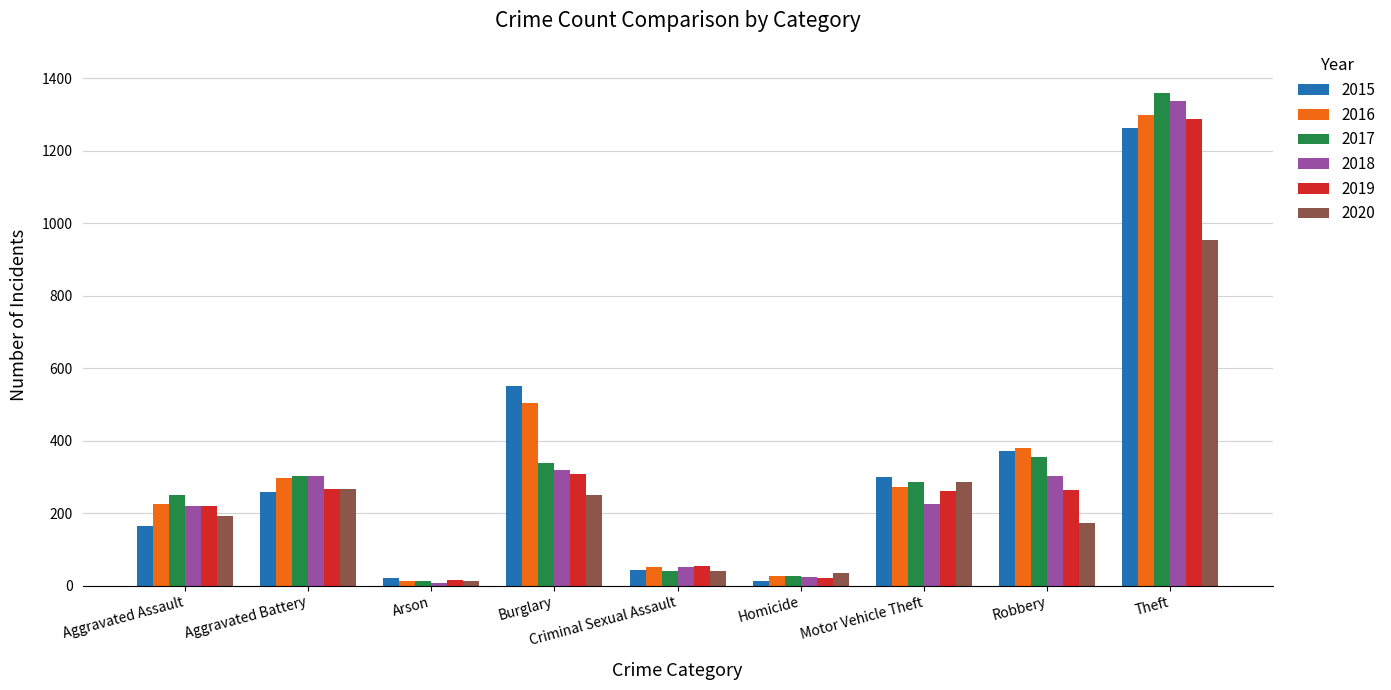

At which label is 2020 closest to 483?

Motor Vehicle Theft